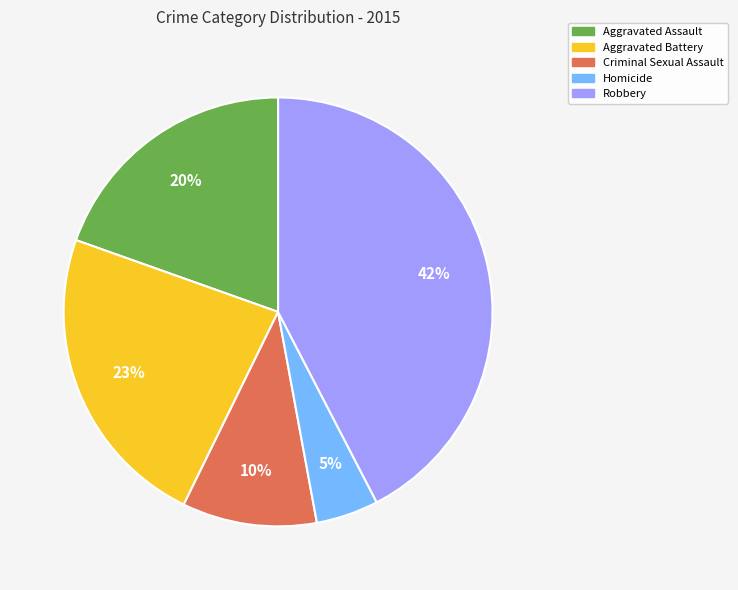

Do Aggravated Battery and Criminal Sexual Assault together represent more than half of the pie?

No